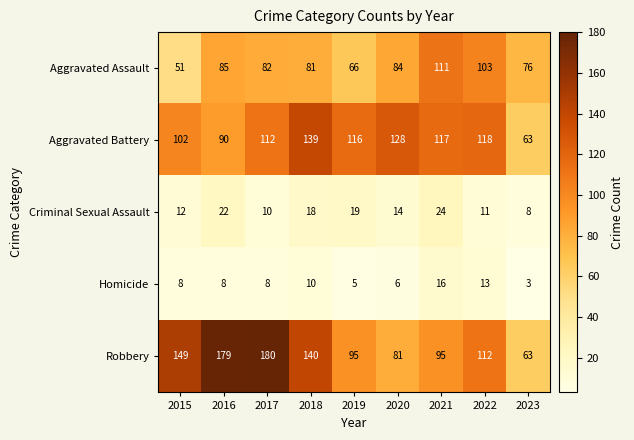

What is the spread (max minus min) of values at 2020?

122